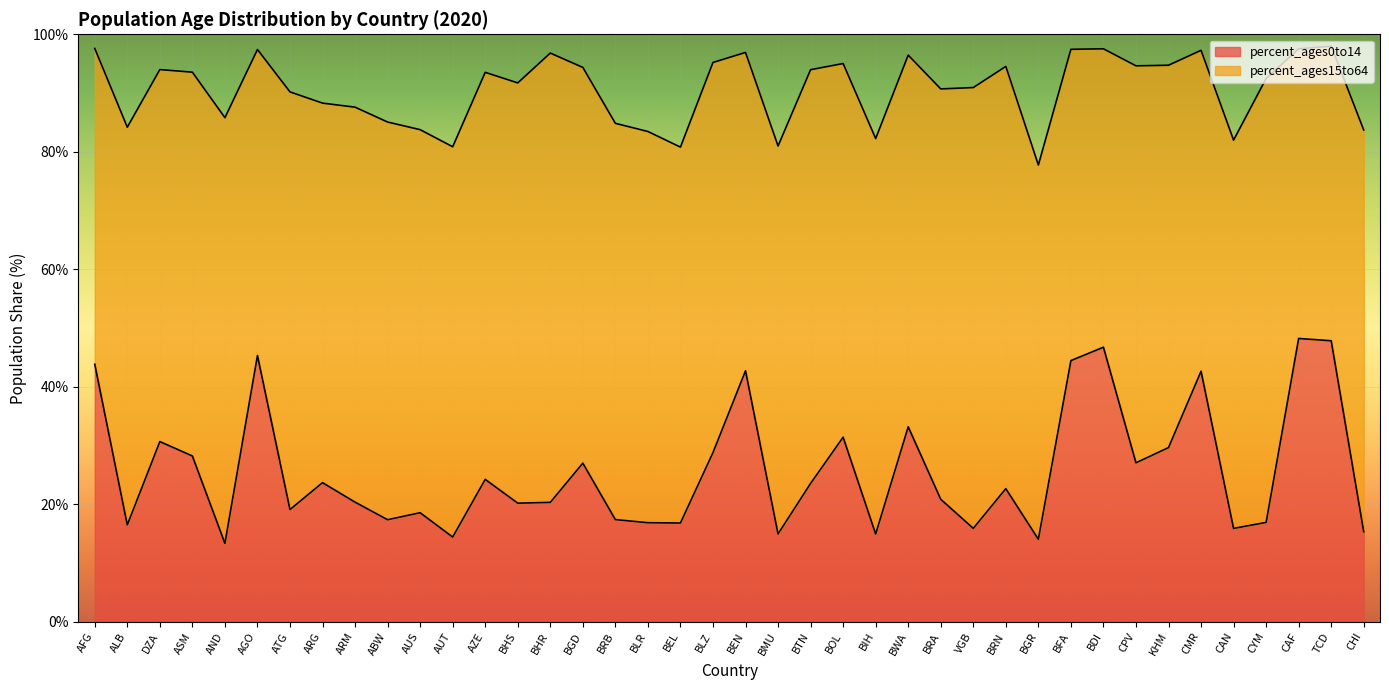

How many data points are less than 22?

20